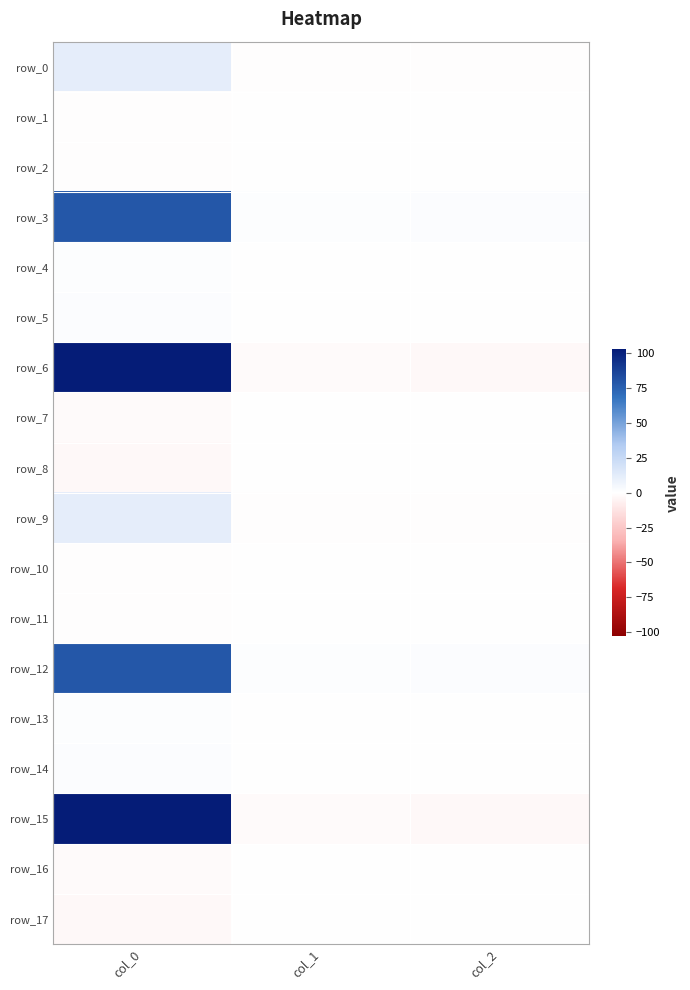

Count the number of data series in this chart.

18